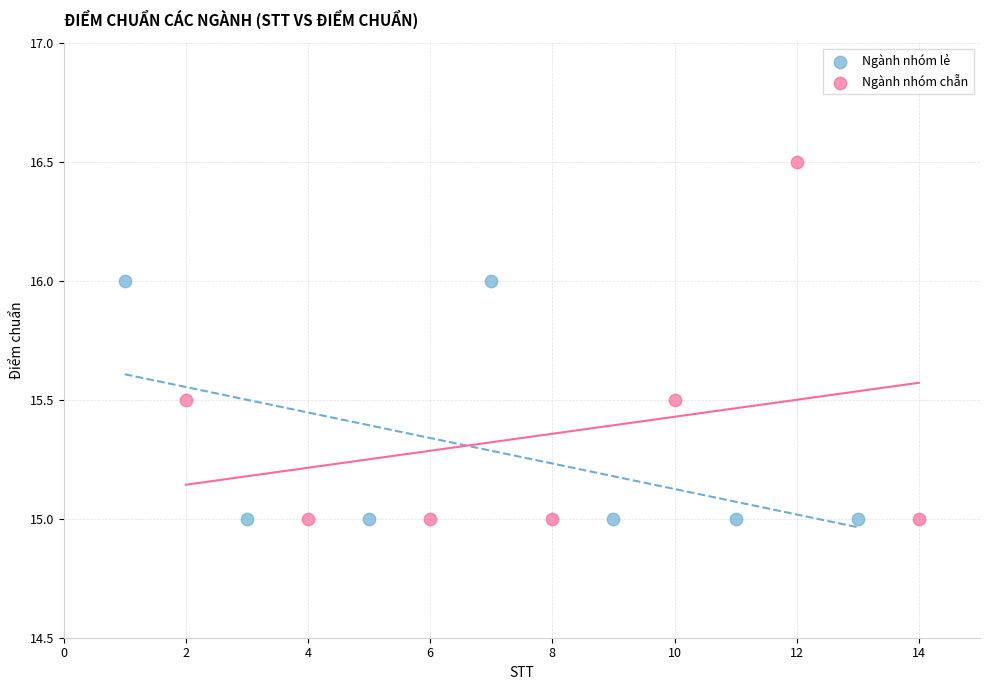

Which series reaches the maximum Y coordinate?

Ngành nhóm chẵn